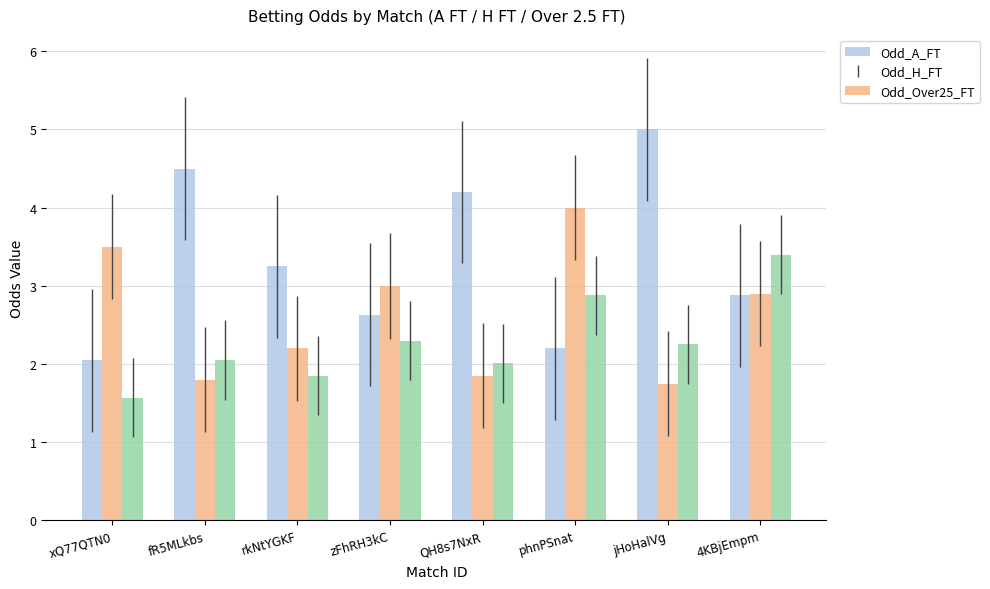

Is the value of Odd_H_FT at rkNtYGKF greater than the value of Odd_Over25_FT at xQ77QTN0?

Yes